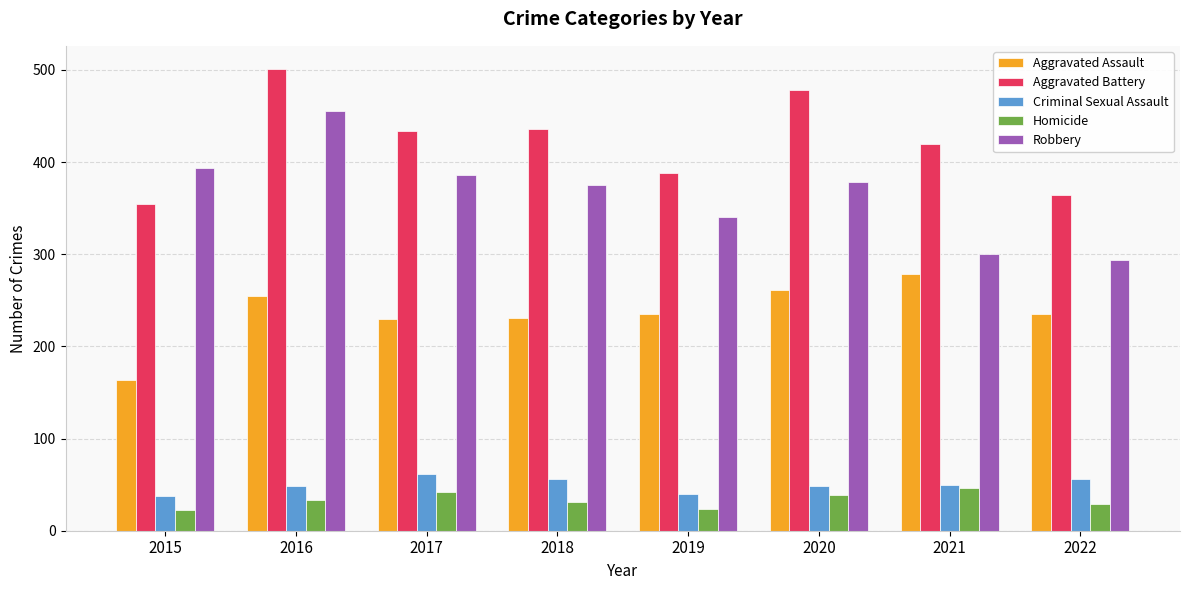

The Criminal Sexual Assault series shows 56 at 2022. True or false?

True